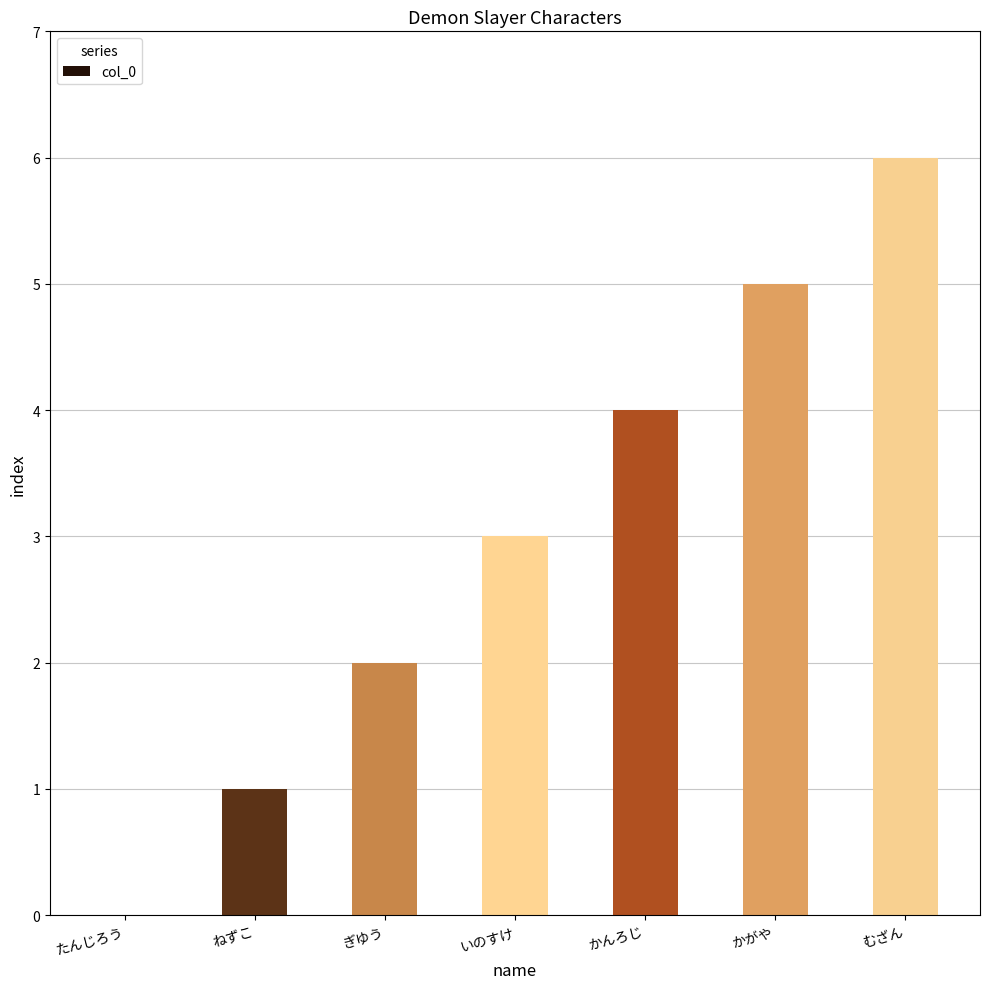

Reading left to right, extract all data points from this chart.

たんじろう=0	ねずこ=1	ぎゆう=2	いのすけ=3	かんろじ=4	かがや=5	むざん=6